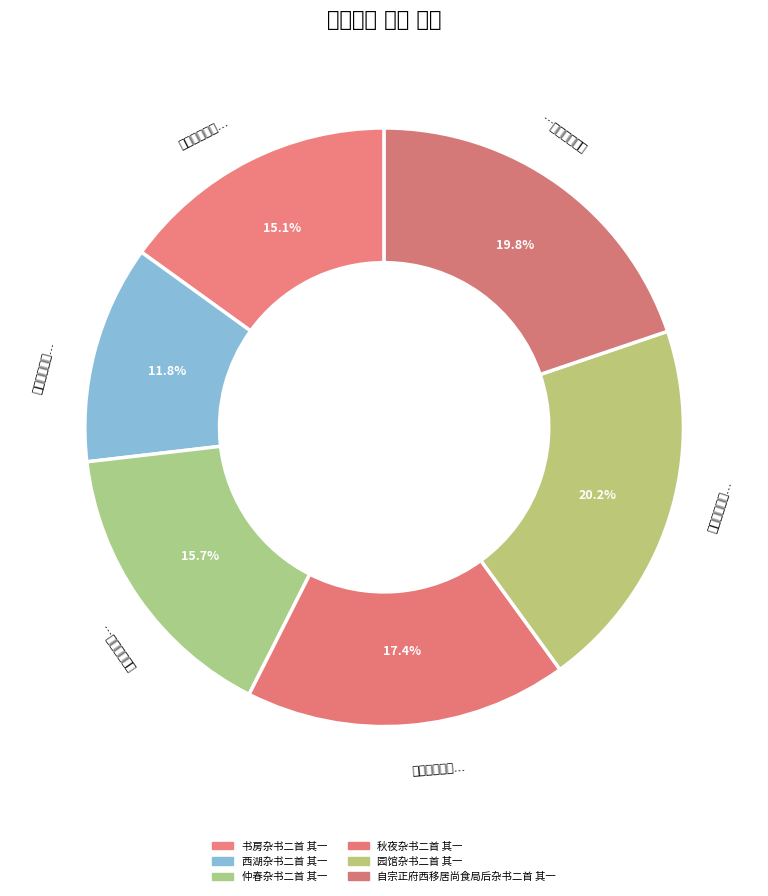

Is there any slice that represents more than half of the pie?

No